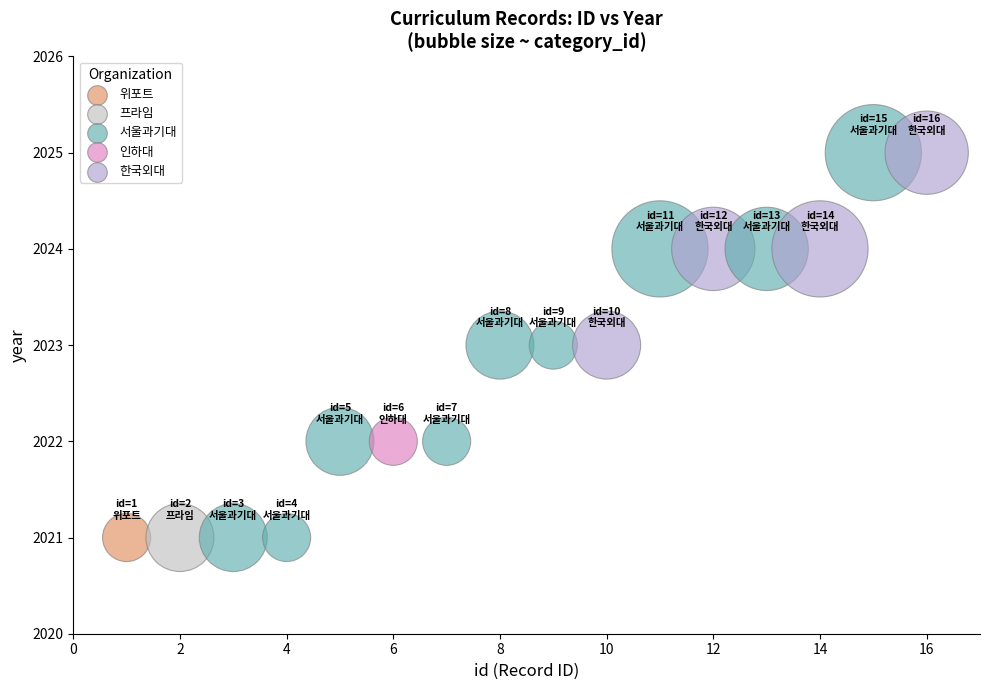

What is the range of Y values (max minus min)?

4